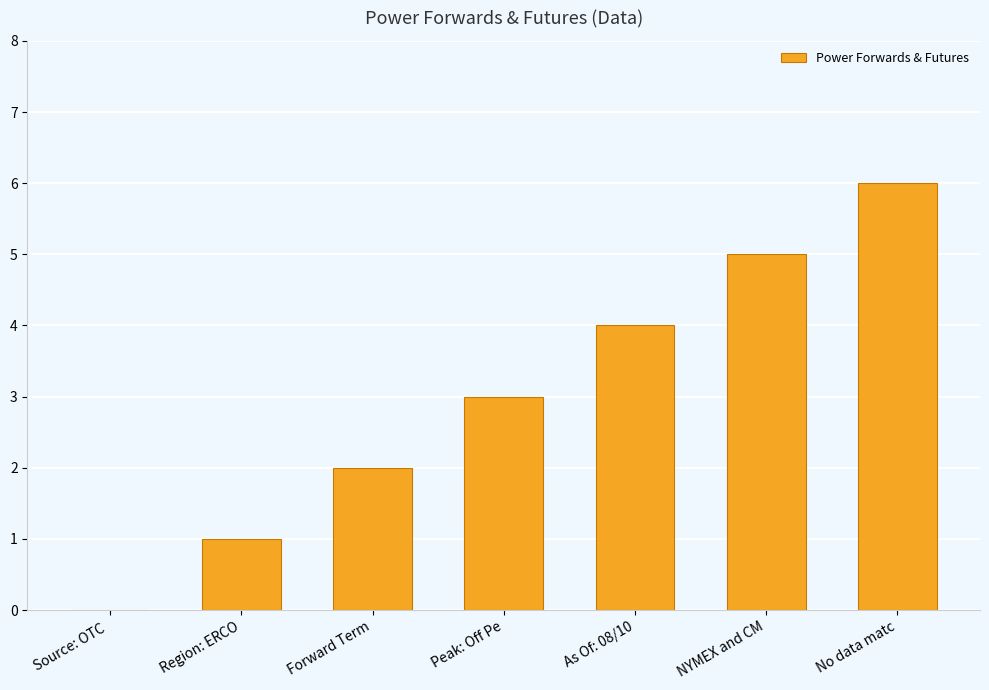

At which label is the value closest to 3?

Peak: Off Pe